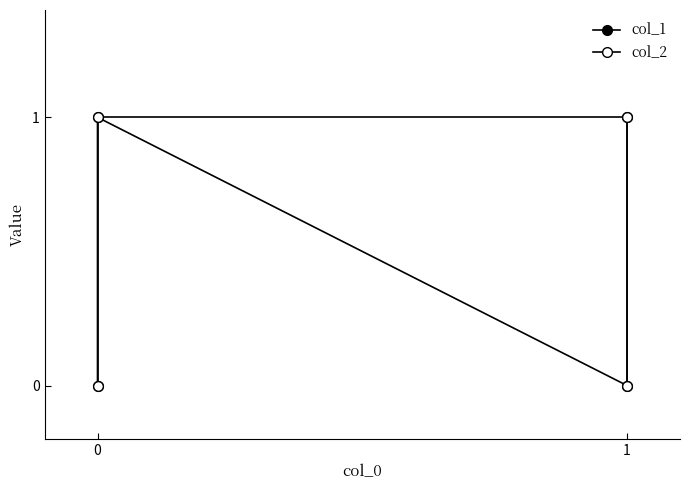

Rank the series by their maximum value, from highest to lowest.

col_1, col_2